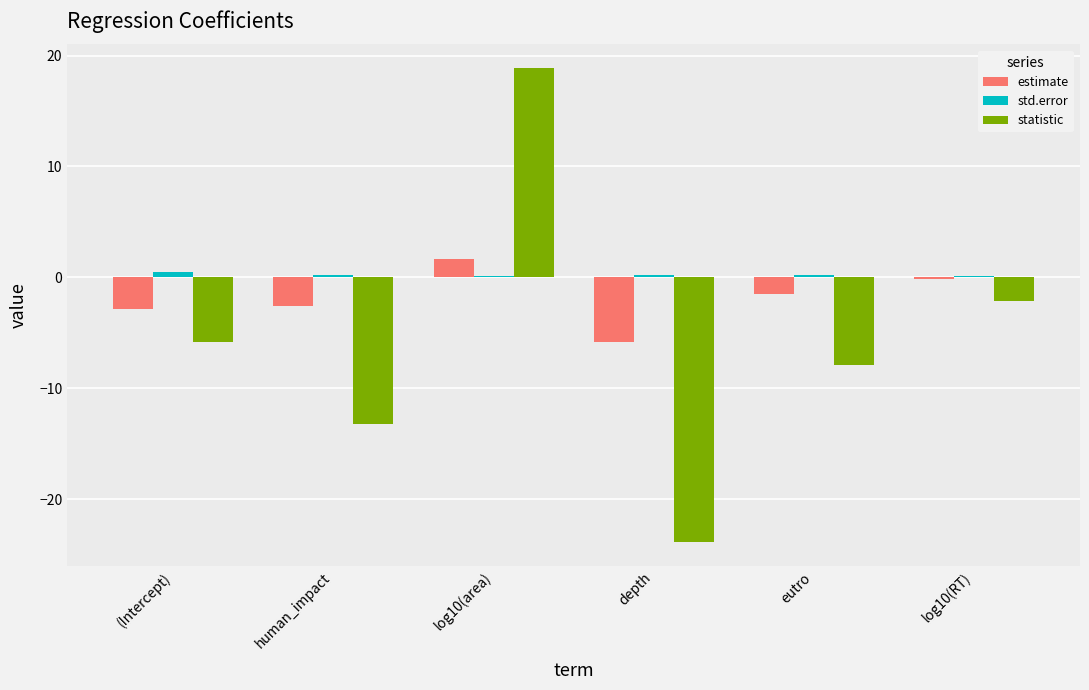

Which series has the largest total across all categories?

std.error